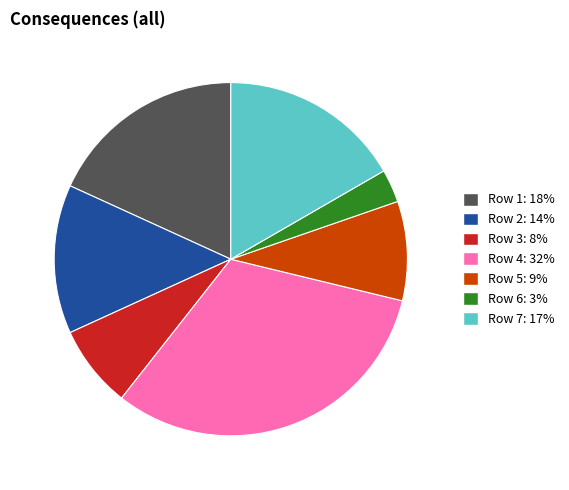

How many segments does this pie chart have?

7